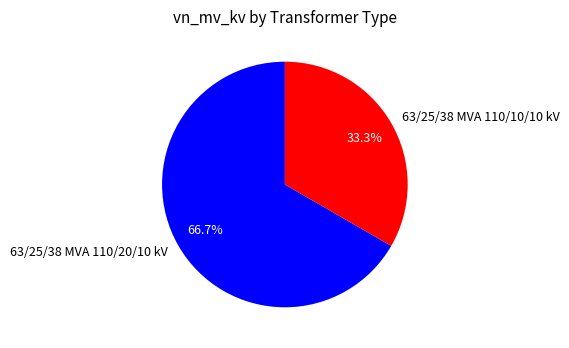

Is there any slice that represents more than half of the pie?

Yes